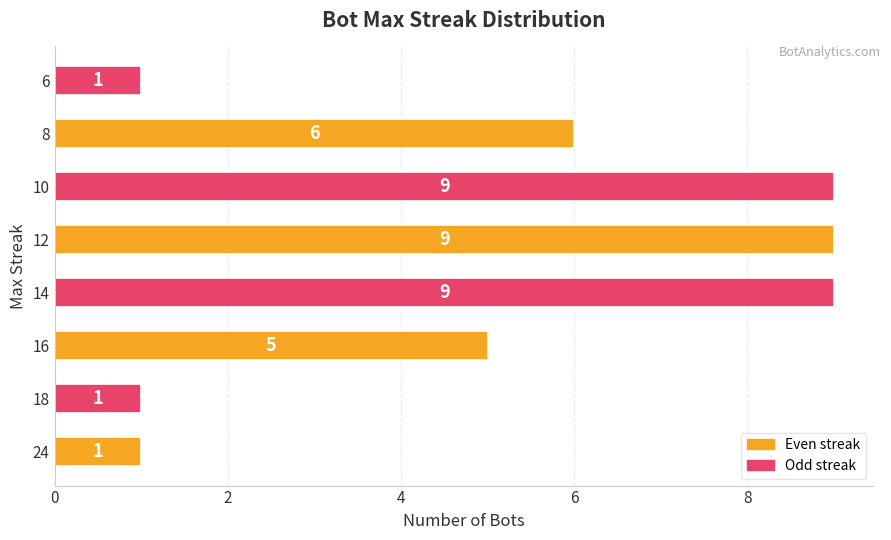

What is the average value?

5